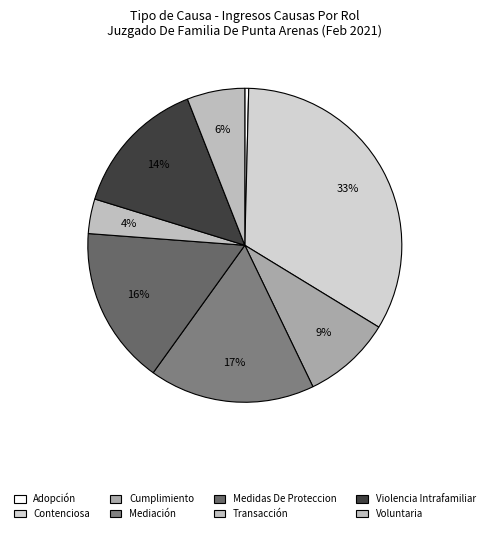

The Cumplimiento slice represents 9% of the pie. True or false?

True